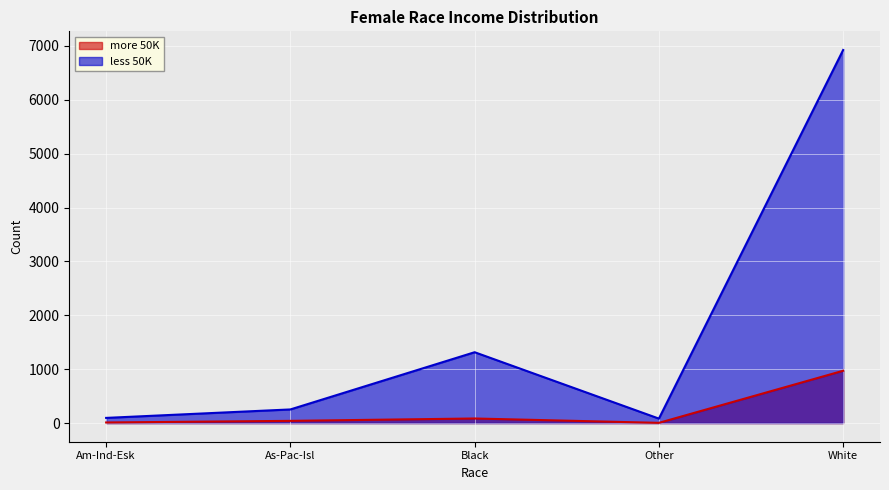

What is the label of the 2nd point from the left?

As-Pac-Isl